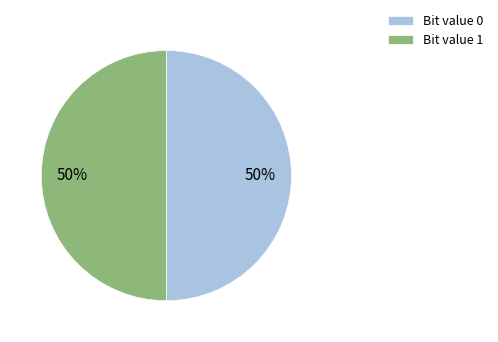

What is the ratio of the value at Bit value 0 to the value at Bit value 1?

1.0